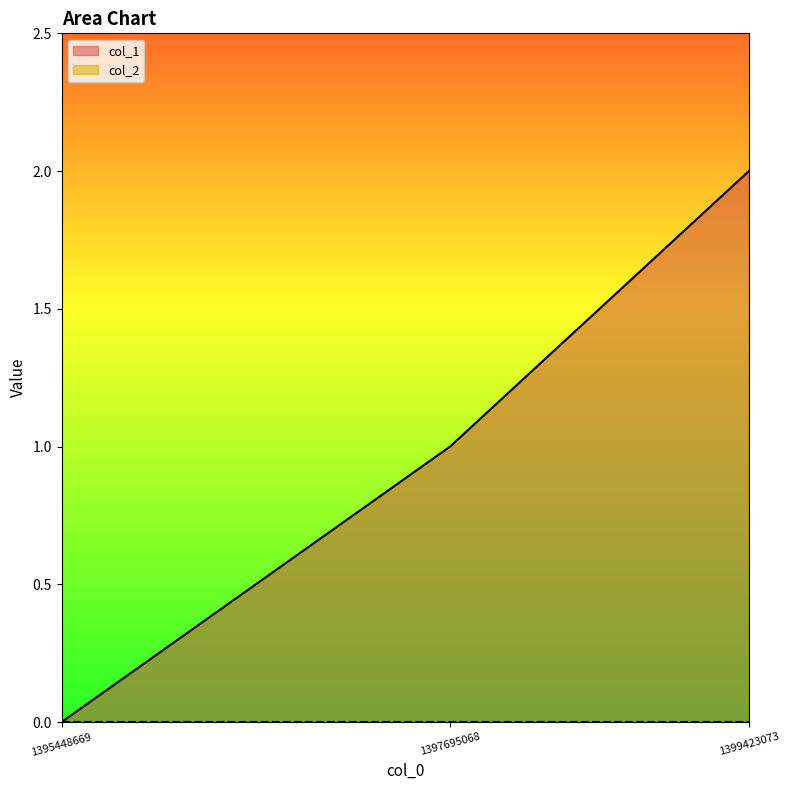

Reading left to right, extract all data points from this chart.

1395448669=0	1397695068=1	1399423073=2